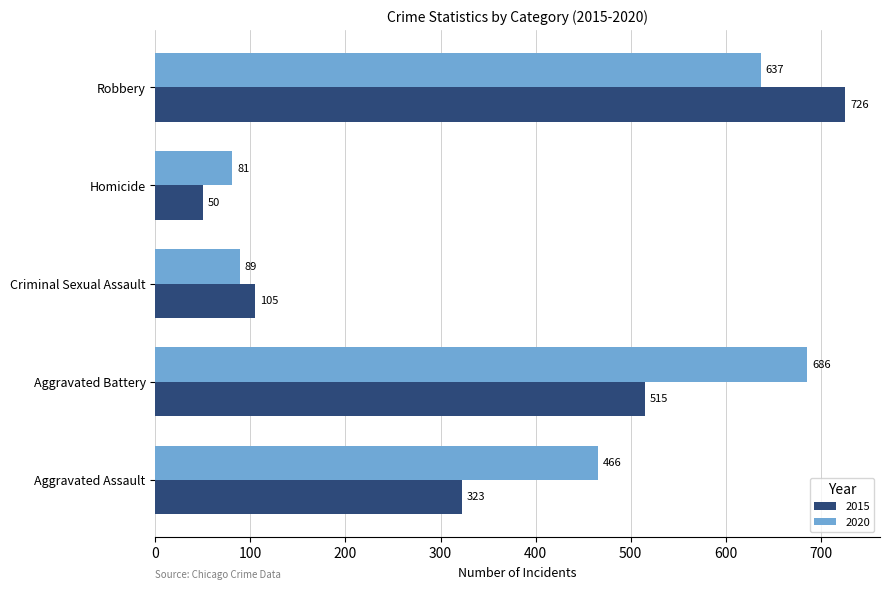

Rank the series by their average value, from lowest to highest.

2015, 2020